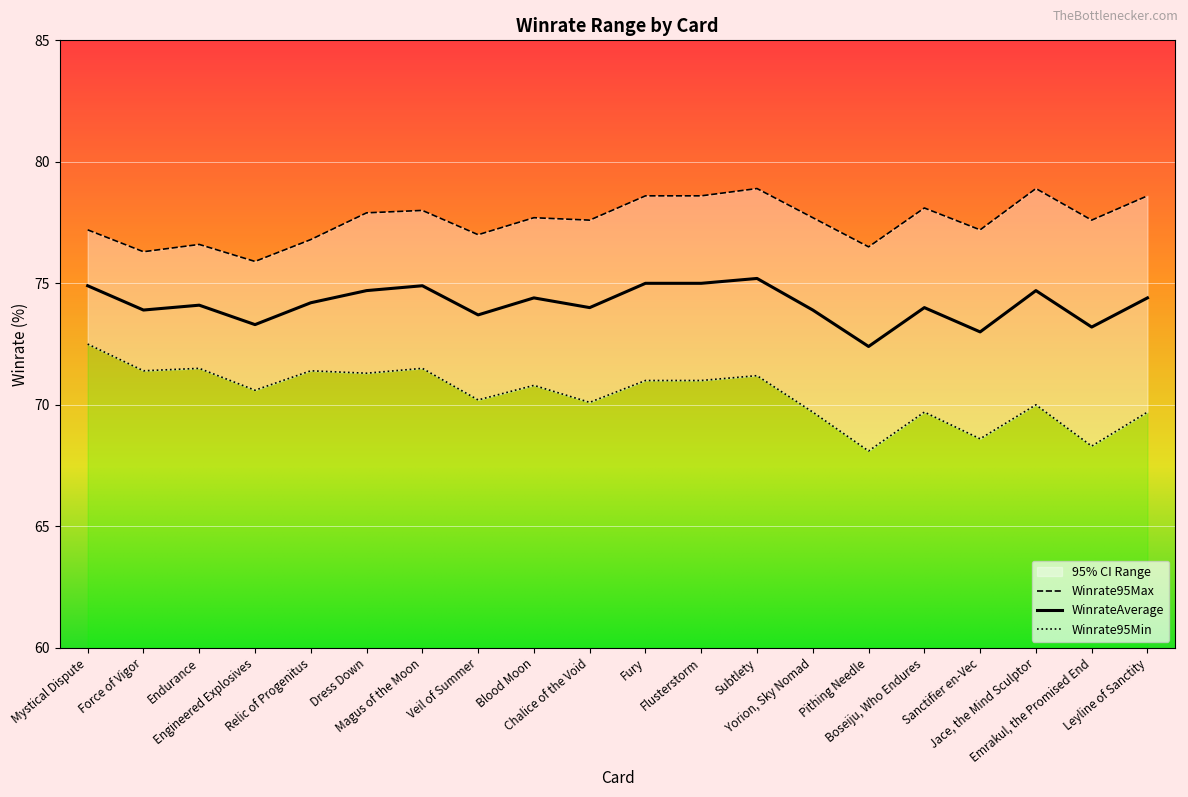

What is the total value across all series at Sanctifier en-Vec?

218.8